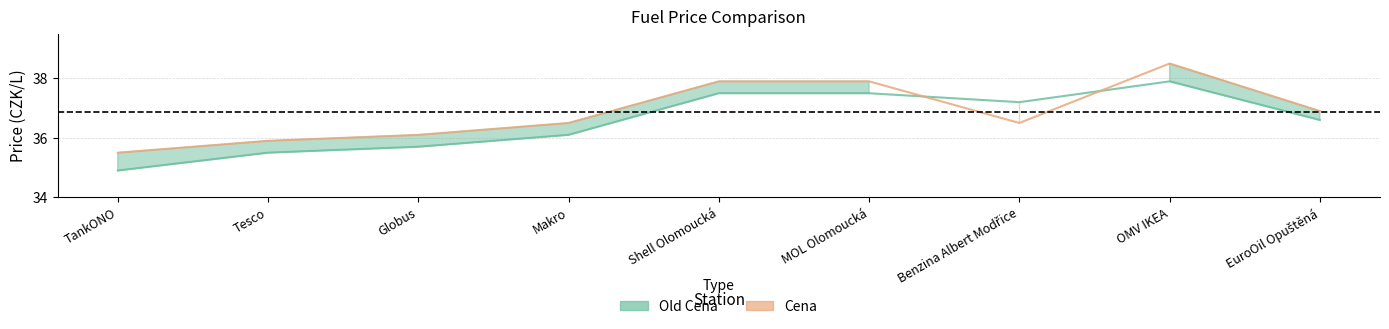

List the labels in order of Old Cena value, largest first.

OMV IKEA, Shell Olomoucká, MOL Olomoucká, Benzina Albert Modřice, EuroOil Opuštěná, Makro, Globus, Tesco, TankONO